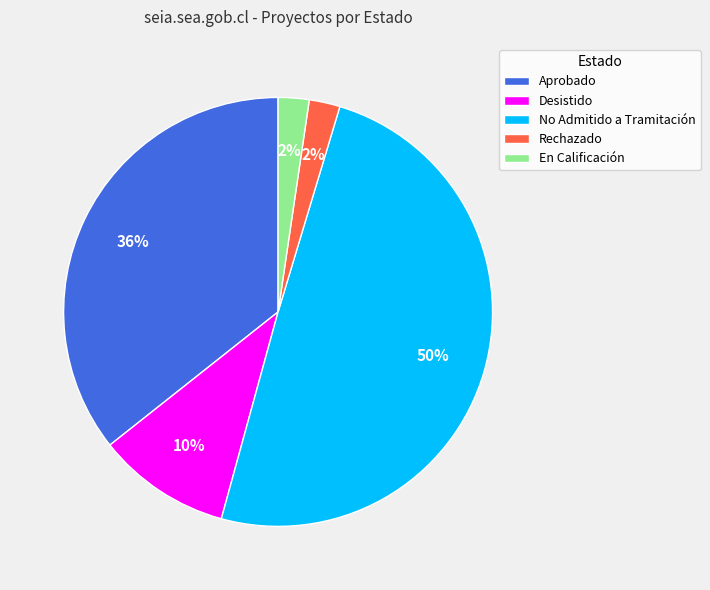

Is it true that Aprobado is 36% of the pie?

True